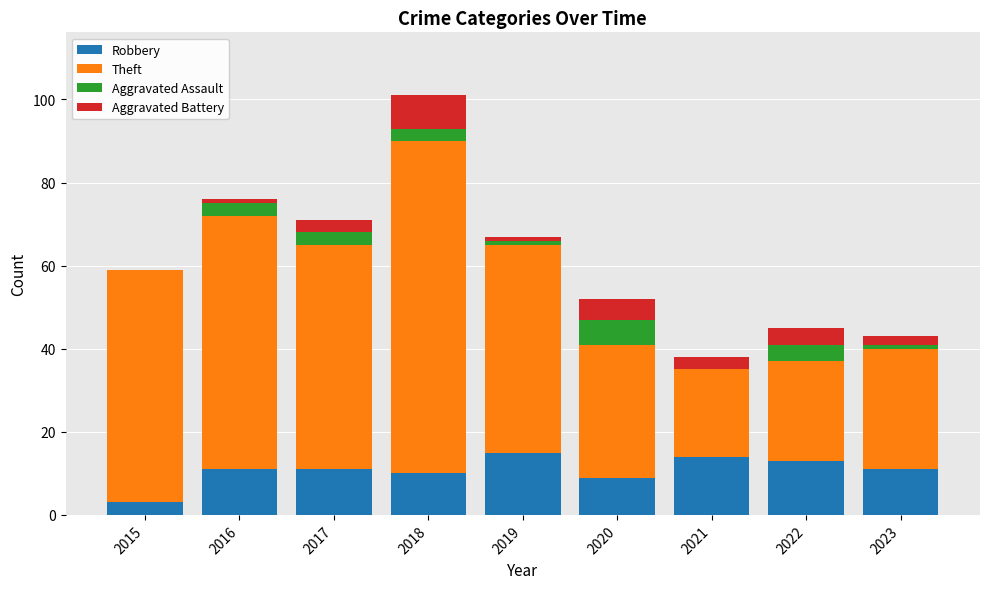

At which category is the sum across all series the highest?

2018